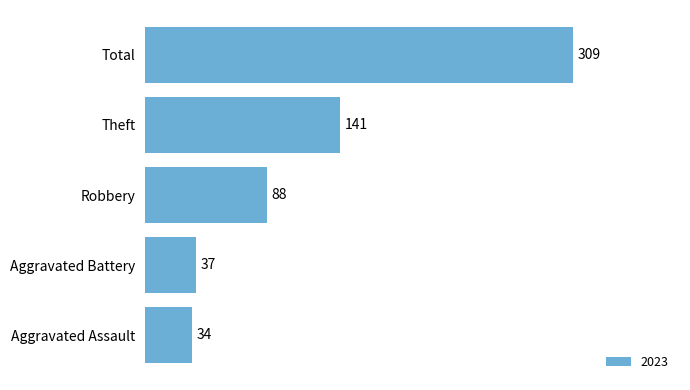

Is it true that the value at Robbery is 124?

False